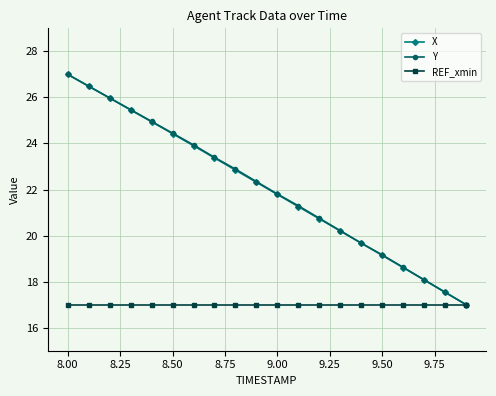

True or false: Y has more than 2 interior local peaks.

False